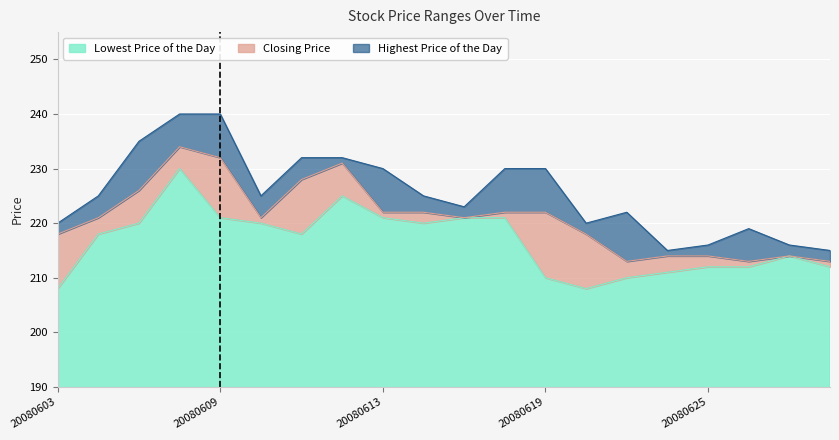

Which category has the lowest value in the Highest Price of the Day series?

20080624